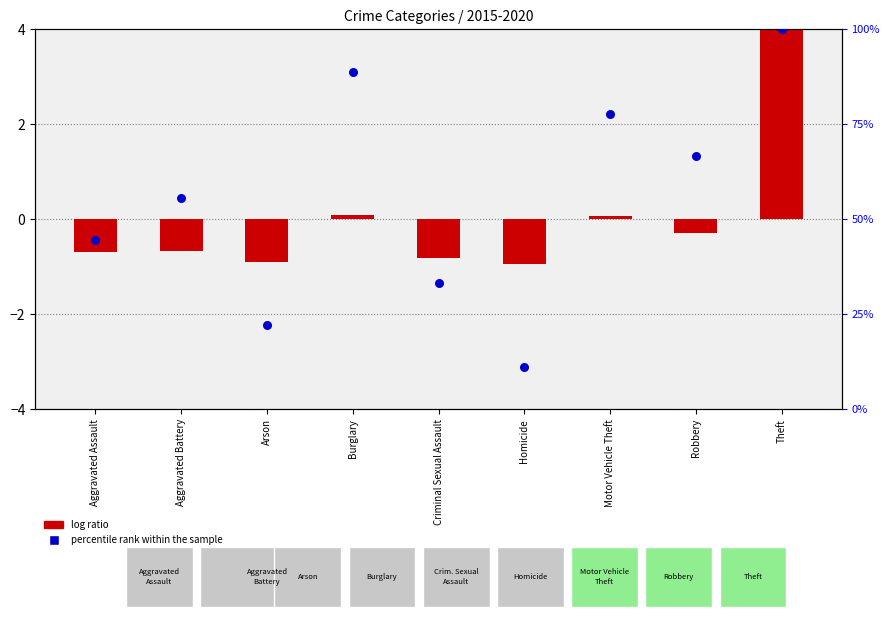

Which series reaches the minimum Y coordinate?

log ratio